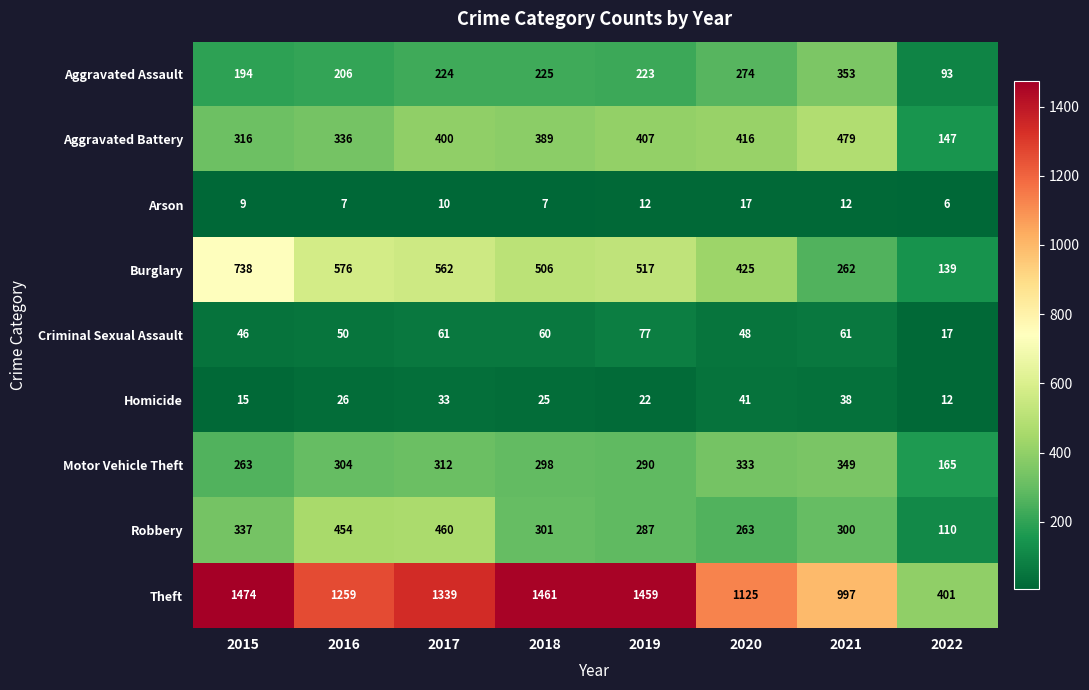

What is the difference between the highest and lowest values at 2016?

1252